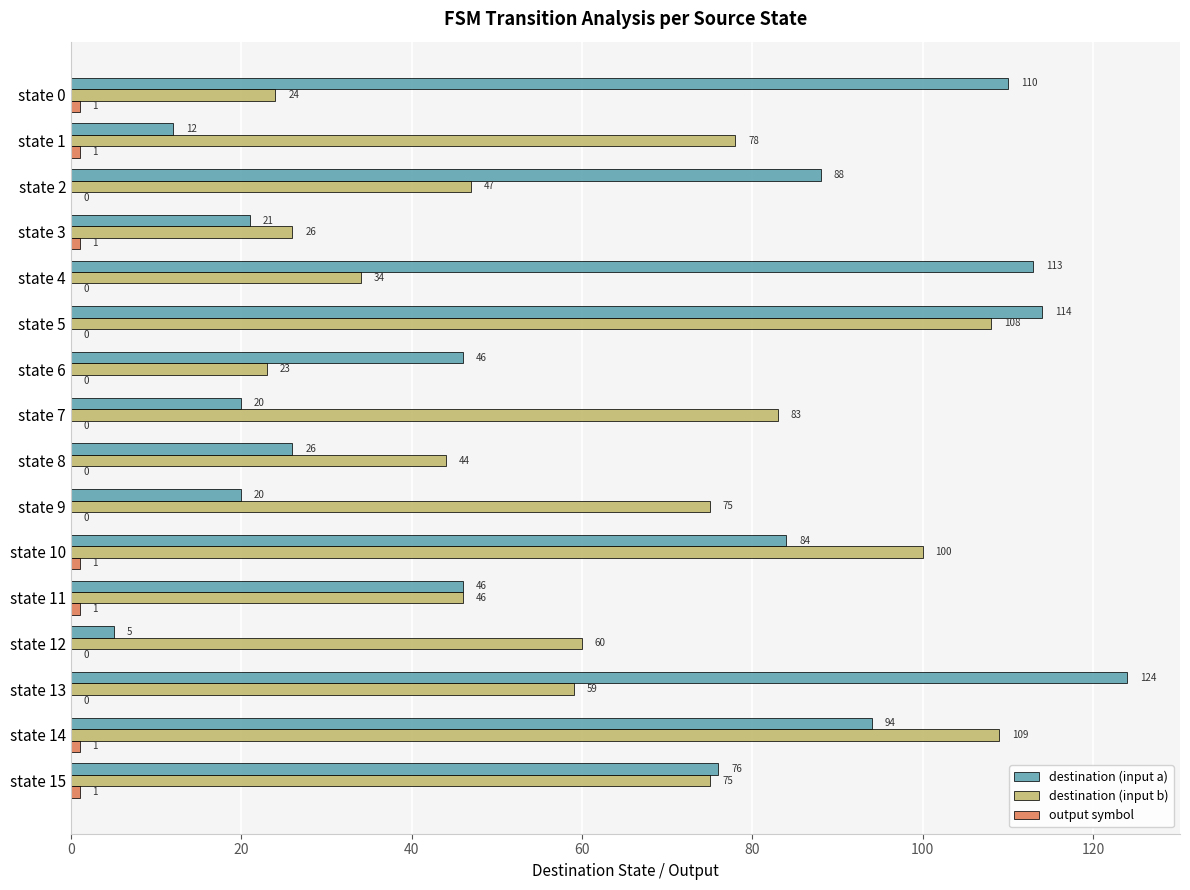

Between state 2 and state 11, which series saw the biggest shift?

destination (input a)